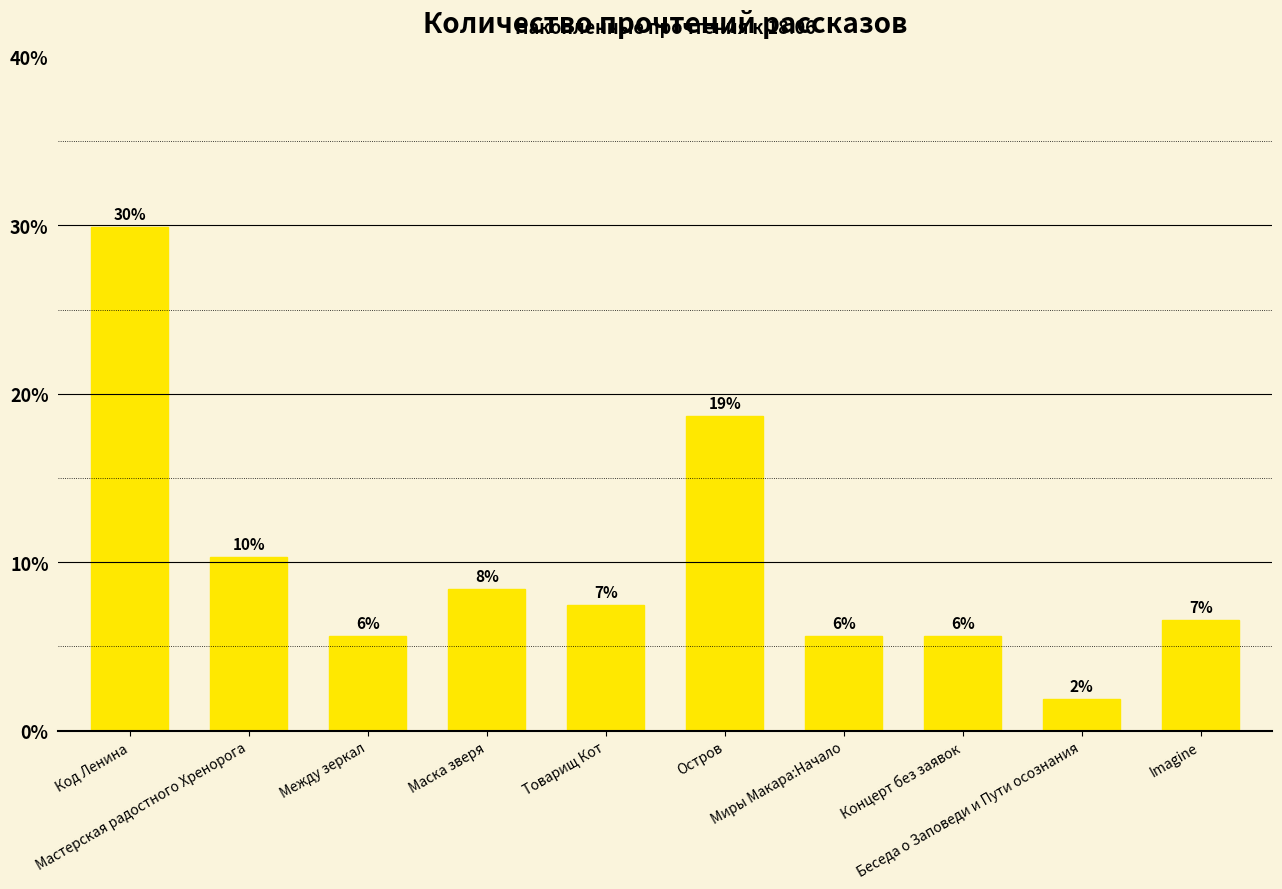

What is the label of the 5th bar from the left?

Товарищ Кот